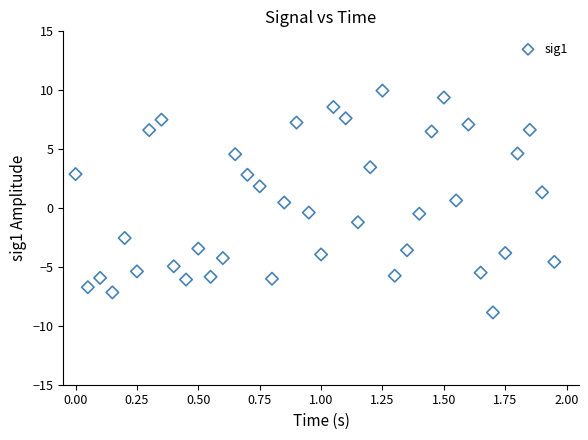

What is the range of X values (max minus min)?

1.9